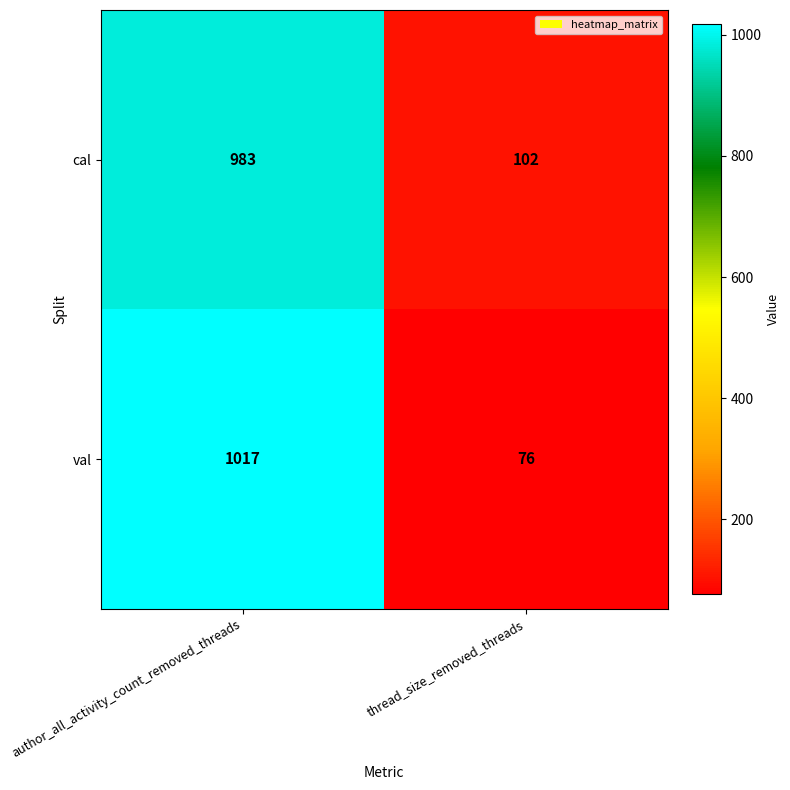

At thread_size_removed_threads, list the series in order from largest to smallest.

cal, val